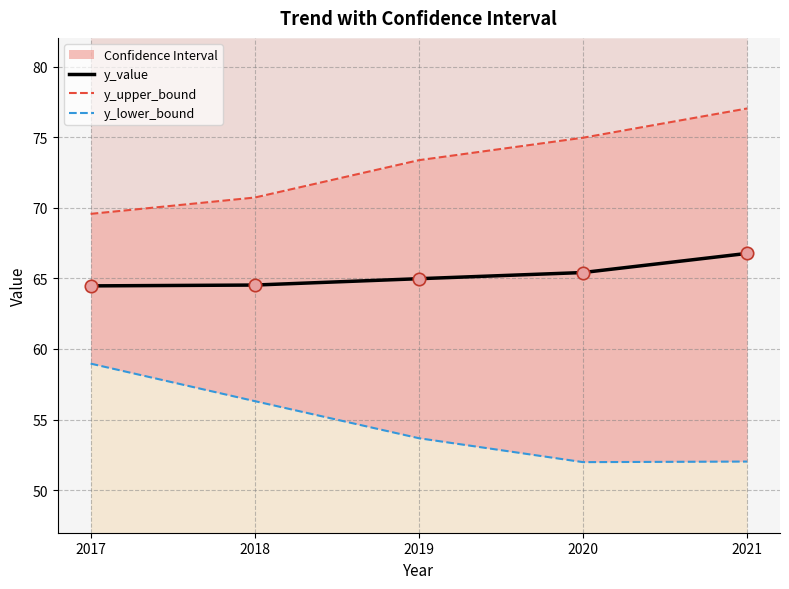

The value of y_value at 2019 is 113.0. True or false?

False